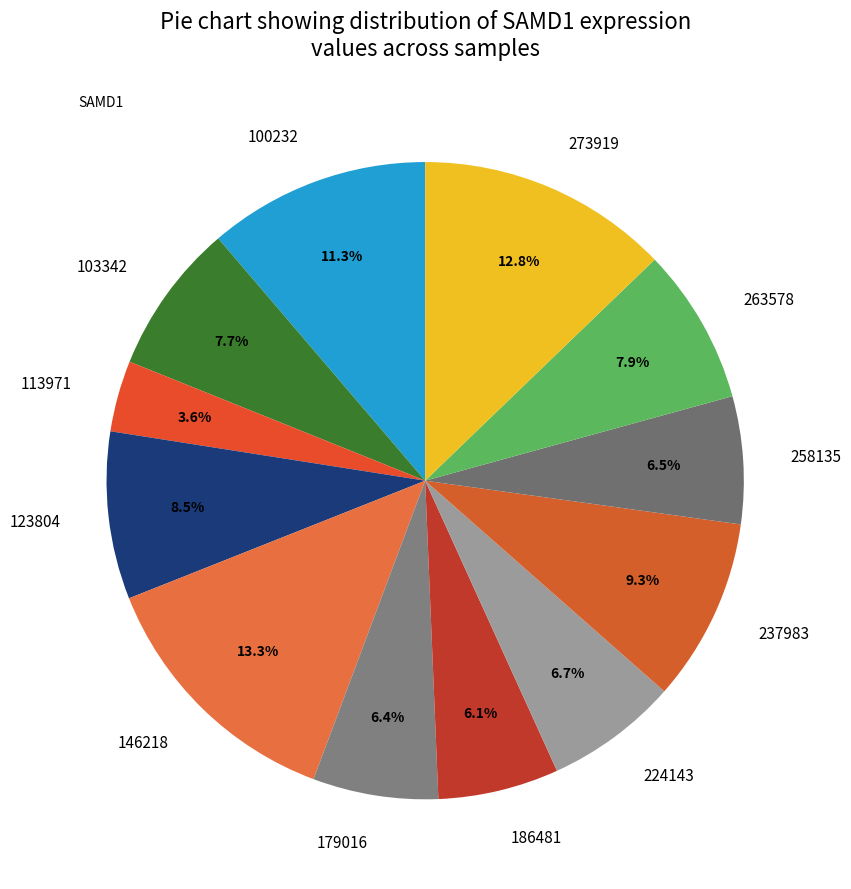

What percentage is NOT represented by 146218?

86.7%